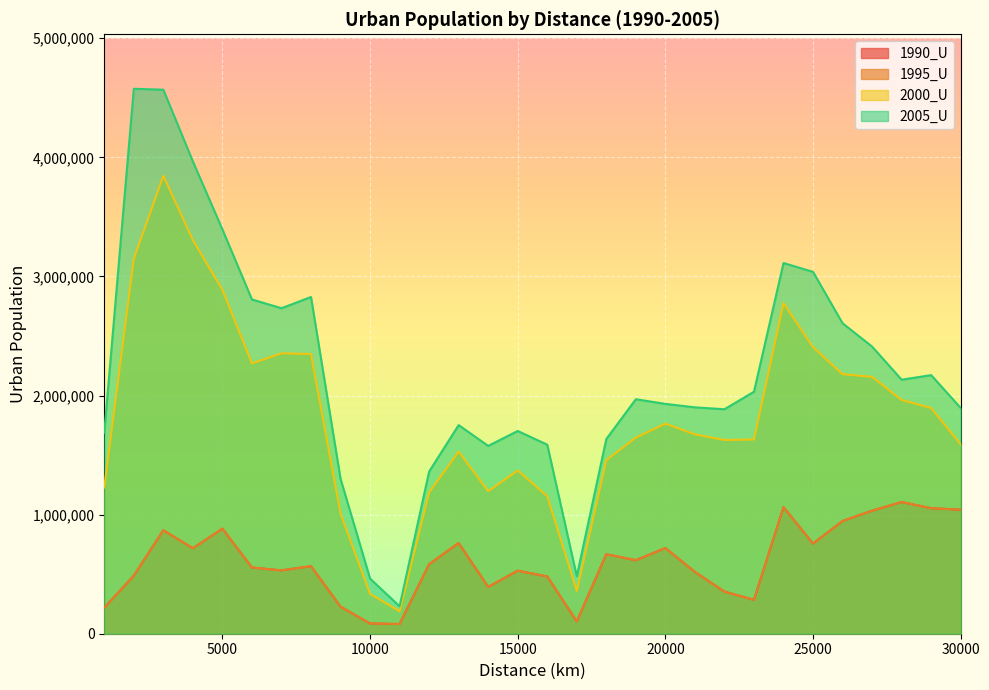

What is the difference between the highest and lowest values at 17000?

379391